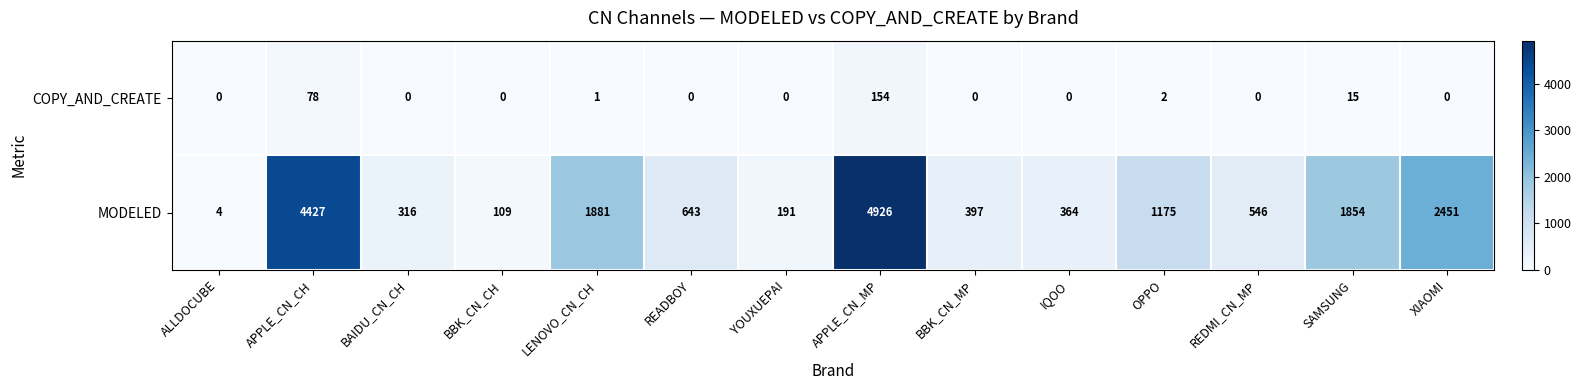

Which series has the largest total across all categories?

MODELED